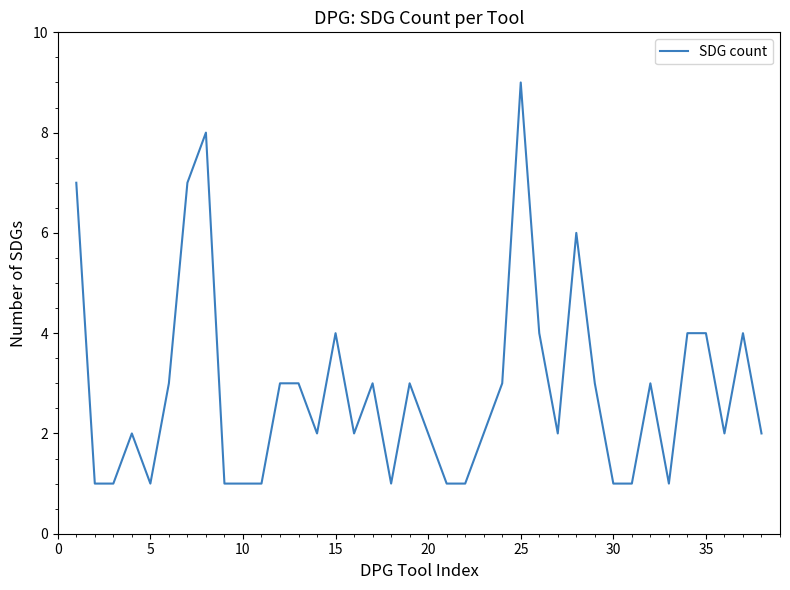

What is the greatest value displayed?

9